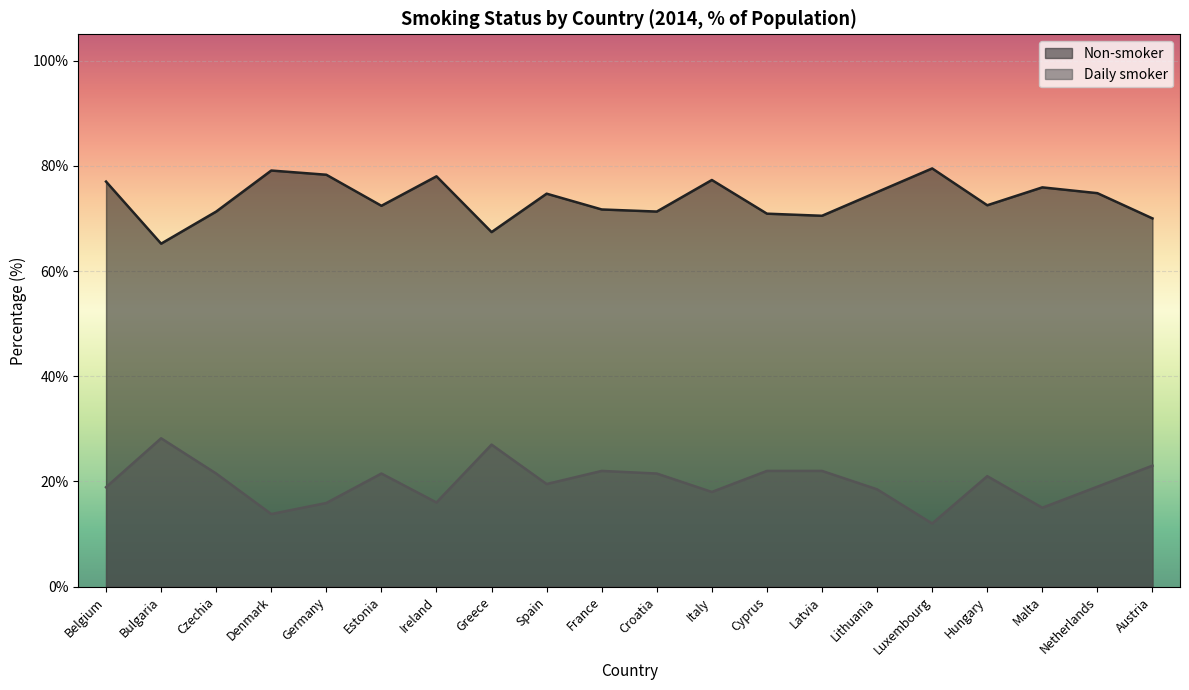

What is the average value of the Daily smoker series?

19.8